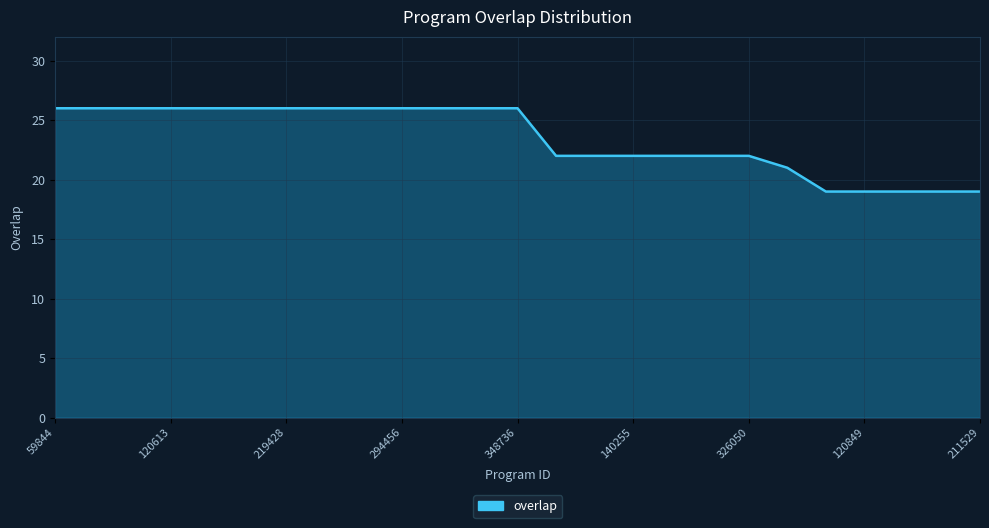

What is the smallest value displayed?

19